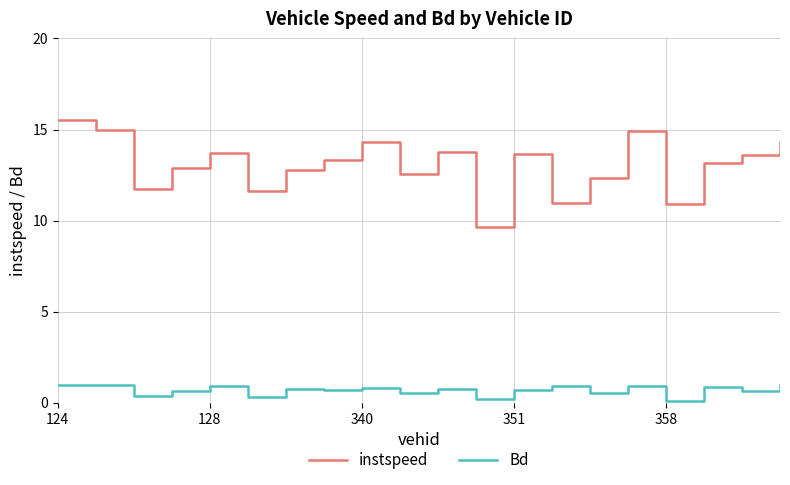

Which series has the widest spread of values?

instspeed